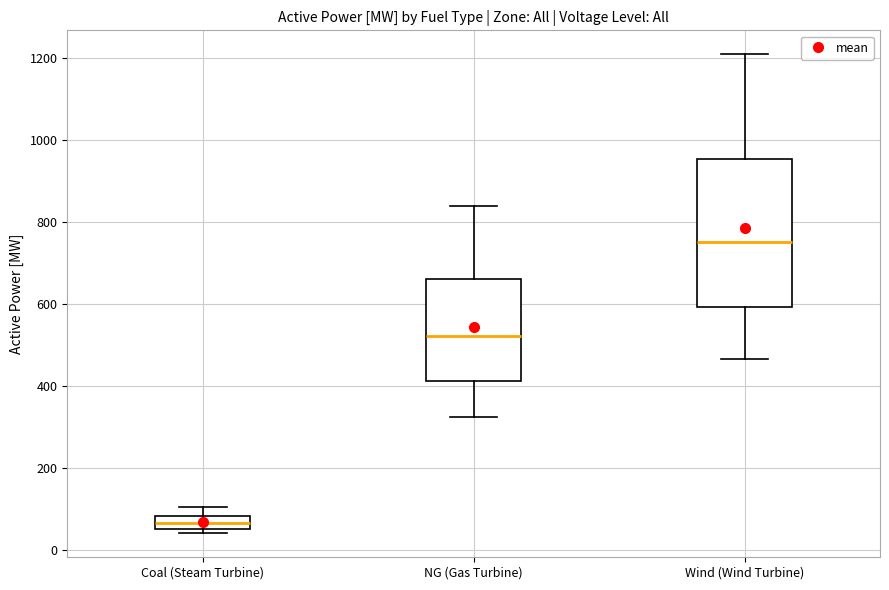

Reading left to right, read every box against the y-axis: the position of its median line, the range the box covers, and the ends of its whiskers. The values are not printed on the chart, so give them approximately, as read against the axis.

Coal (Steam Turbine): median 60 (inside the box), box 60 to 80, whiskers 40 to 100
NG (Gas Turbine): median 520, box 420 to 660, whiskers 320 to 840
Wind (Wind Turbine): median 760, box 600 to 960, whiskers 460 to 1220